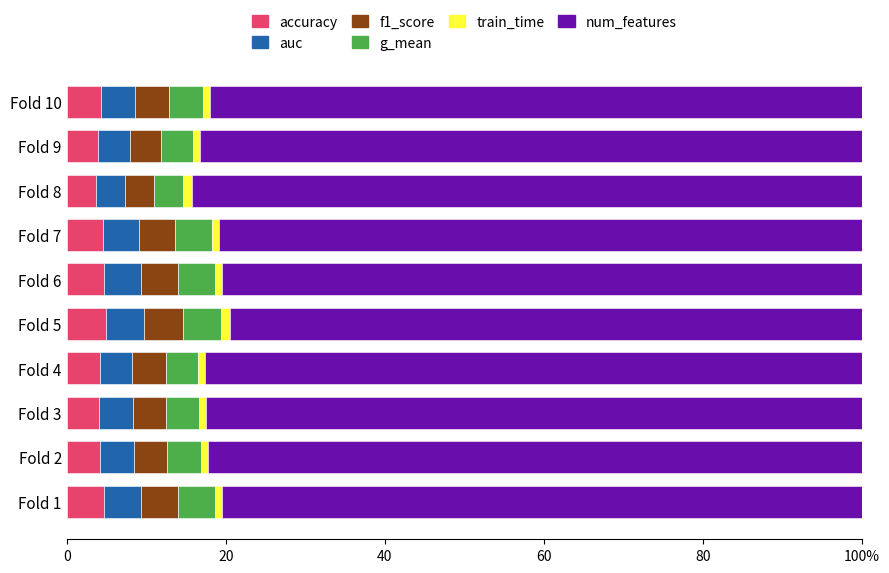

Reading left to right, transcribe all the data shown in this chart.

accuracy: 4.7	4.2	4.1	4.2	4.9	4.6	4.5	3.7	4.0	4.3
auc: 4.6	4.3	4.2	4.1	4.8	4.7	4.5	3.6	4.0	4.3
f1_score: 4.7	4.2	4.1	4.2	4.9	4.6	4.6	3.7	4.0	4.3
g_mean: 4.6	4.2	4.2	4.1	4.8	4.7	4.5	3.6	4.0	4.3
train_time: 1.0	0.9	0.8	0.9	1.1	1.0	0.9	1.1	0.8	0.8
num_features: 80.4	82.3	82.5	82.6	79.5	80.4	80.9	84.3	83.2	82.0